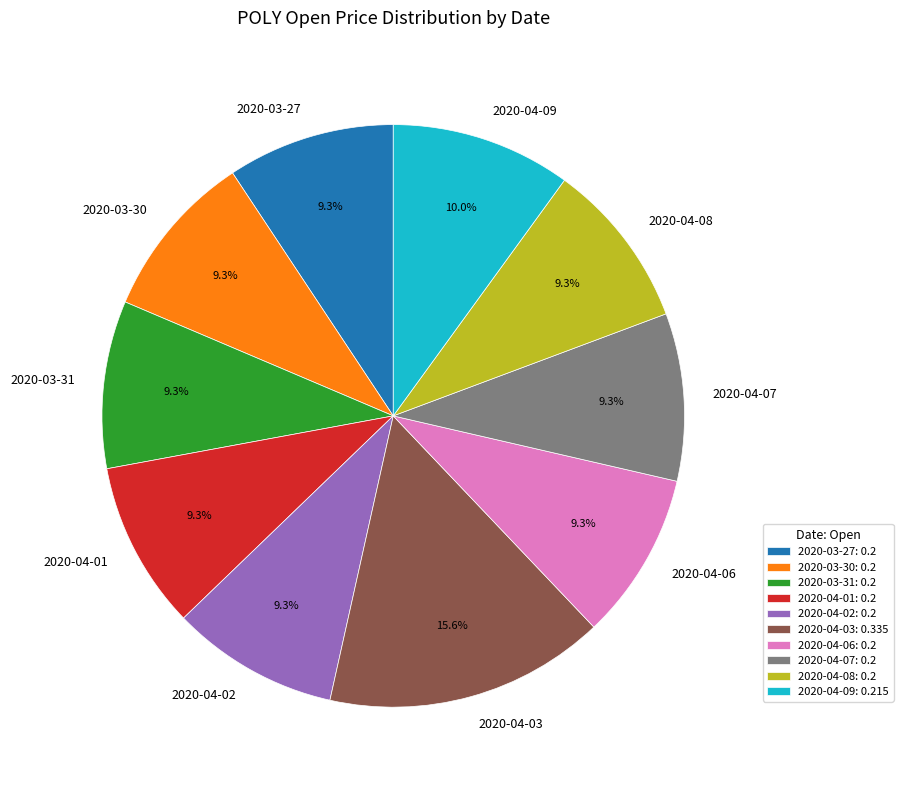

To the nearest percent, what portion does 2020-04-09 represent?

10%